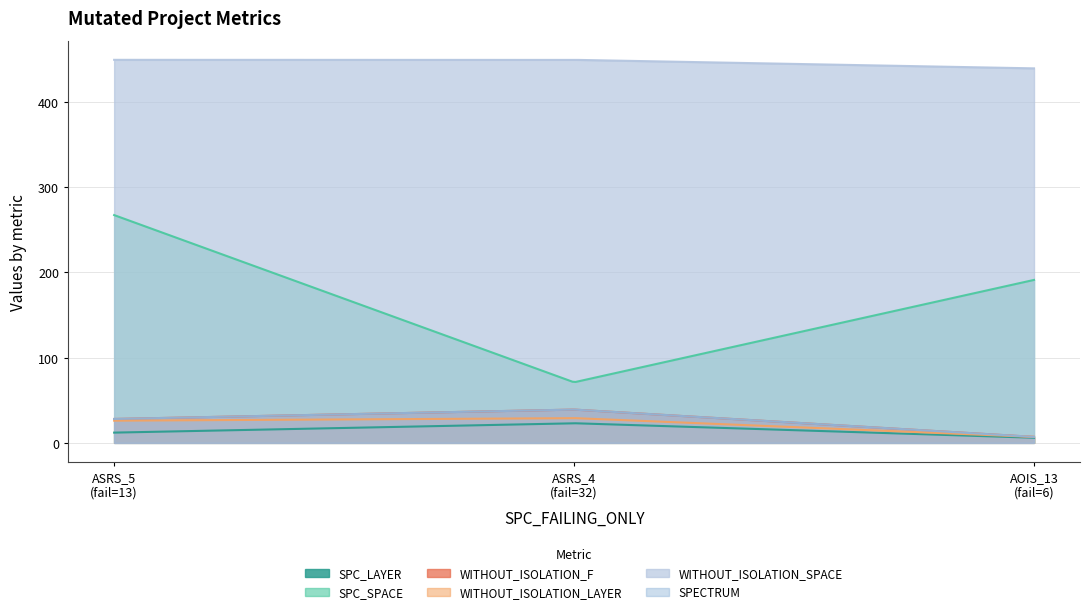

Rank the series by their maximum value, from highest to lowest.

WITHOUT_ISOLATION_SPACE, SPC_SPACE, WITHOUT_ISOLATION_F, SPECTRUM, WITHOUT_ISOLATION_LAYER, SPC_LAYER